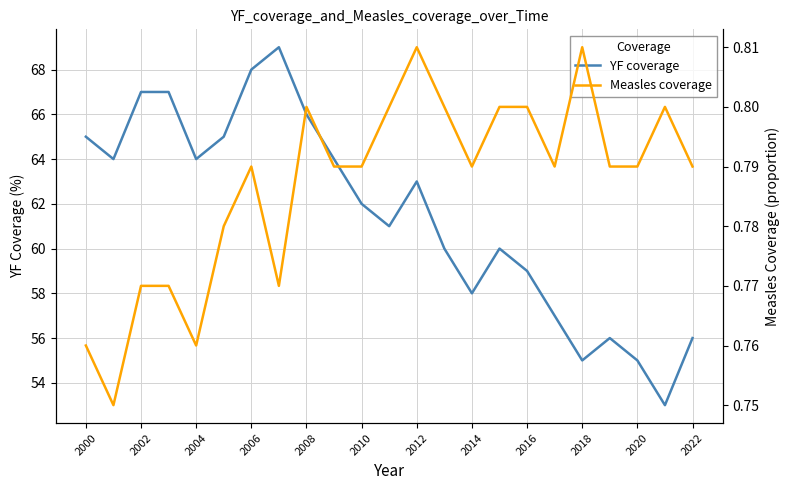

True or false: Measles coverage and YF coverage cross at least once.

False